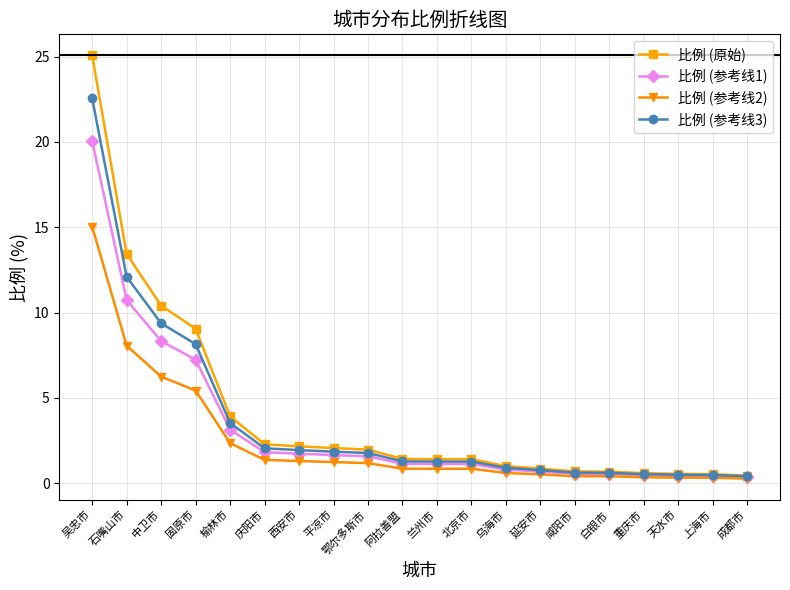

What is the sum of all 比例 (参考线1) values?

64.0